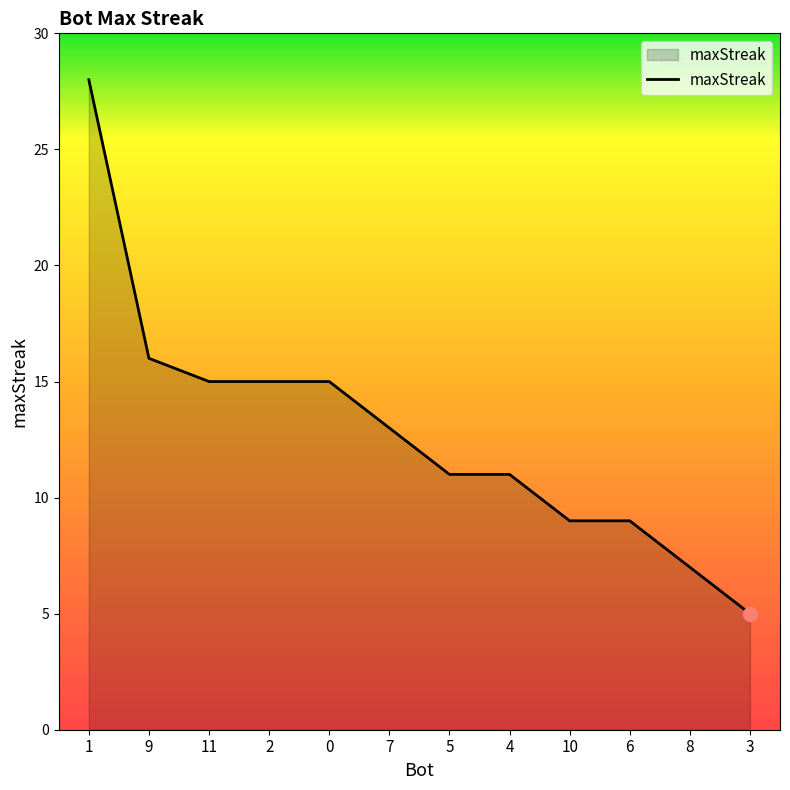

Approximately how many times larger is the value at 4 compared to 2?

0.7